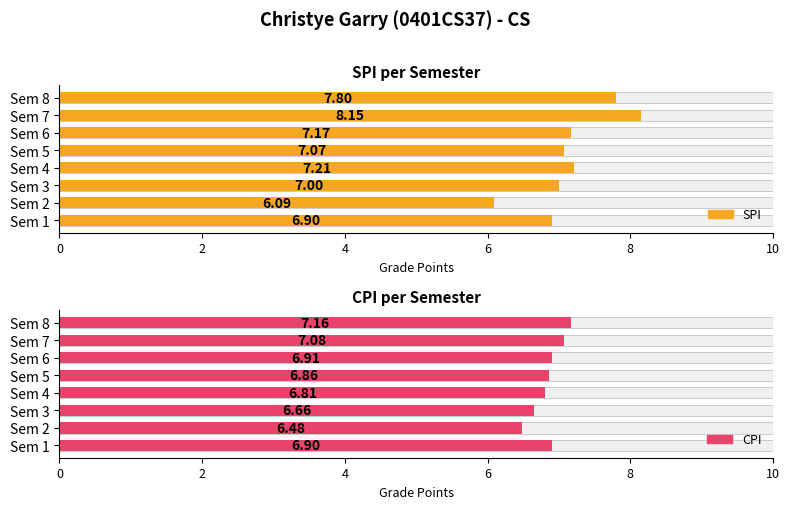

Between Sem 2 and Sem 6, which series saw the biggest shift?

SPI